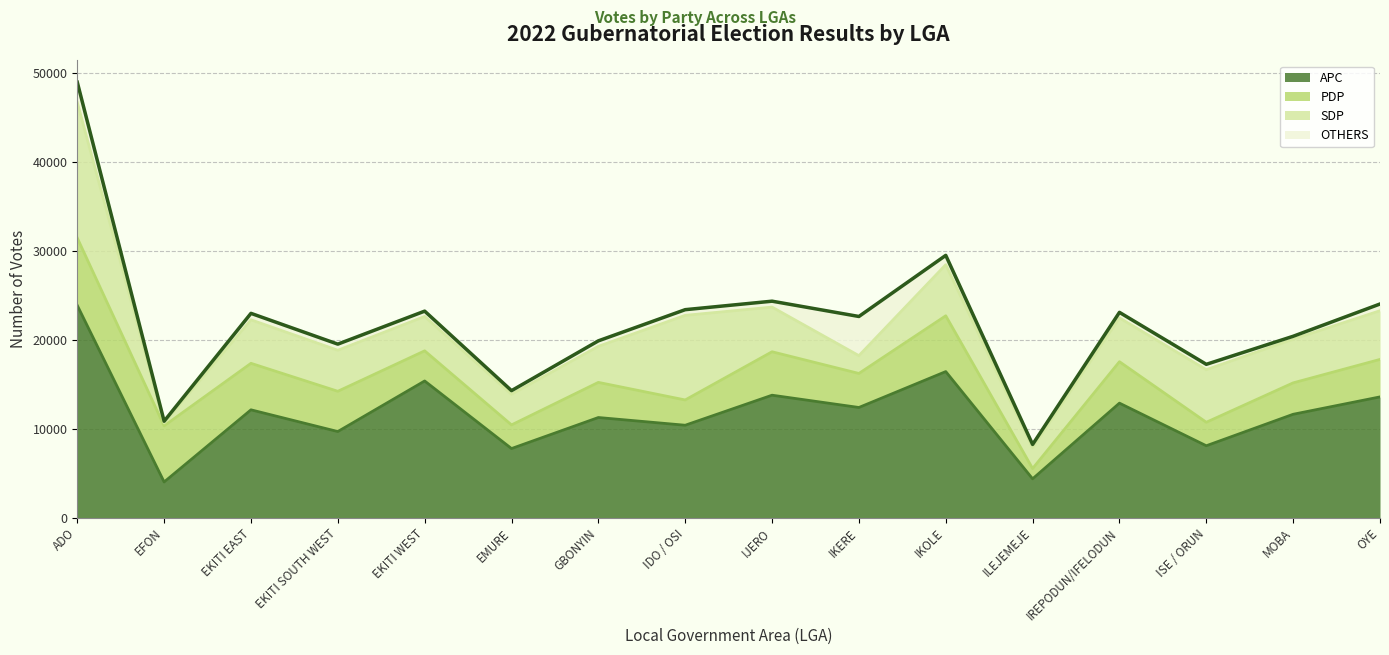

Read the APC value at OYE, to the nearest 50.

13550